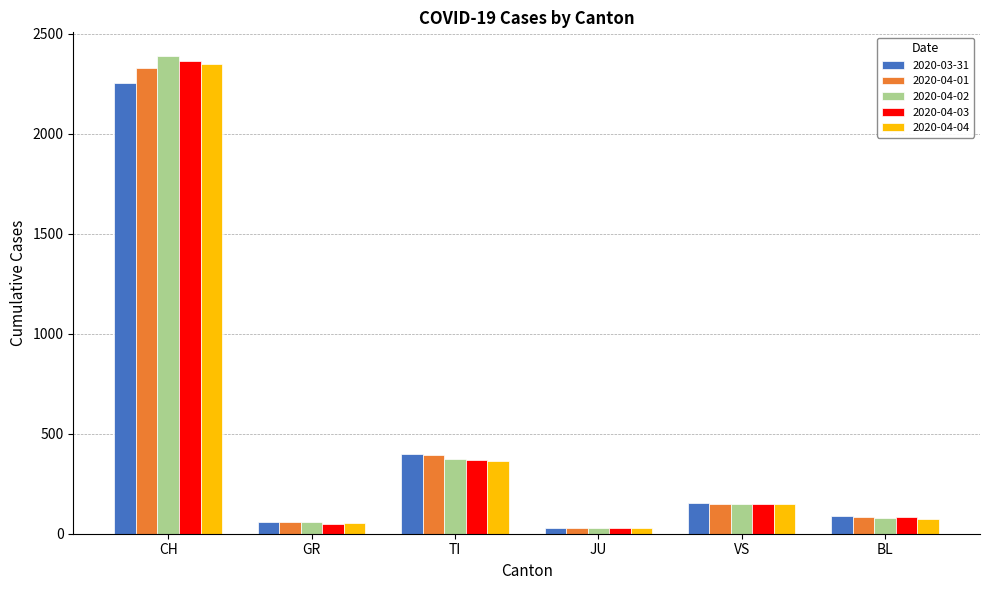

Is it true that 2020-03-31 equals 220 at TI?

False